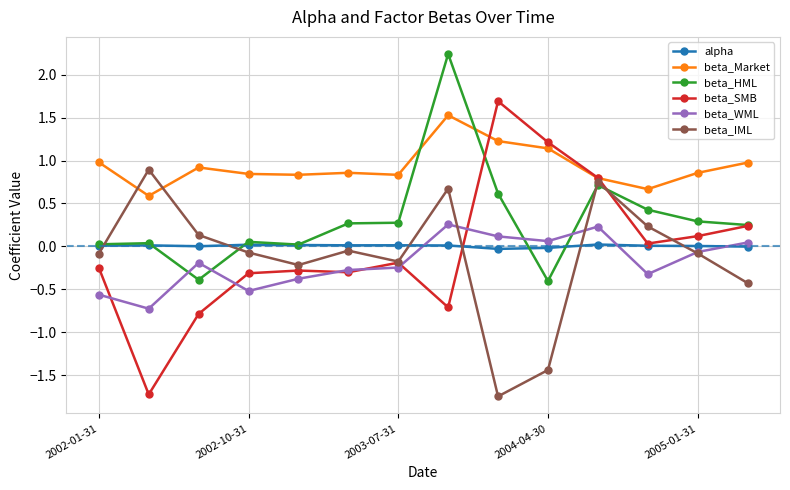

How many positive values does the beta_WML series have?

5